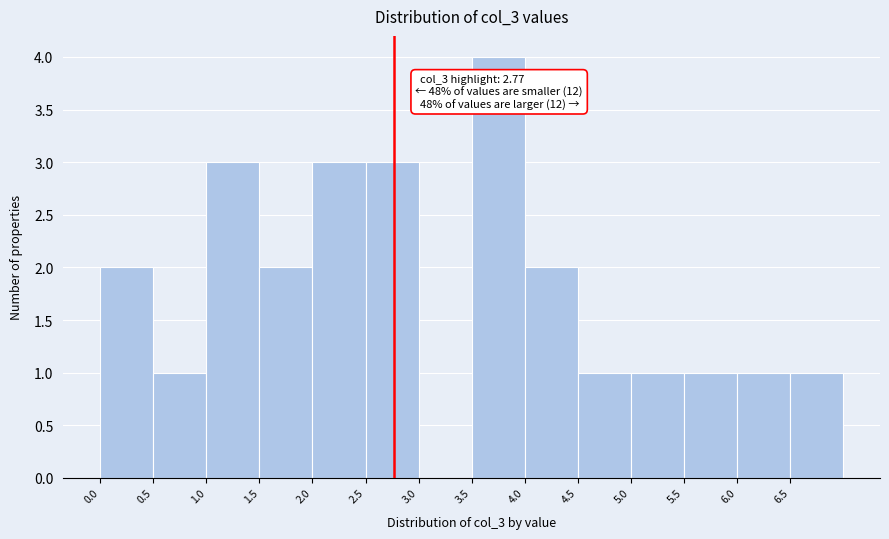

Over which range of the x-axis is the bar tallest?

3.5 to 4.0